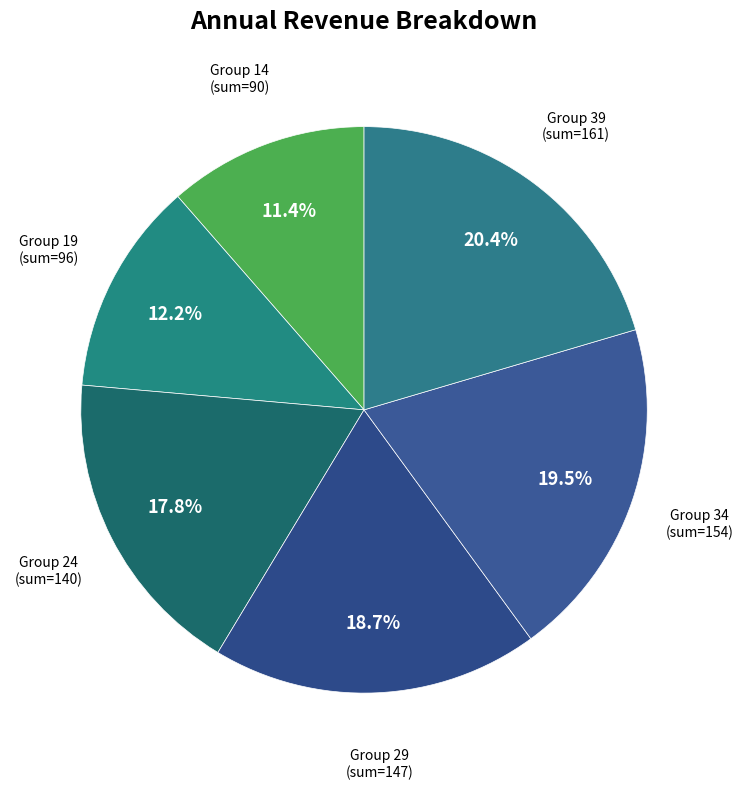

Count the number of slices in the pie.

6